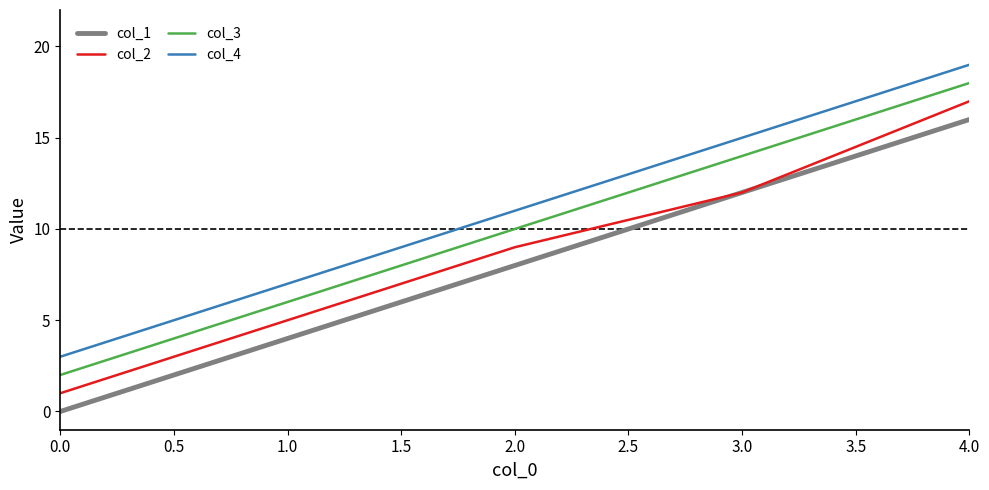

Is this an area chart (filled region under the line)?

No